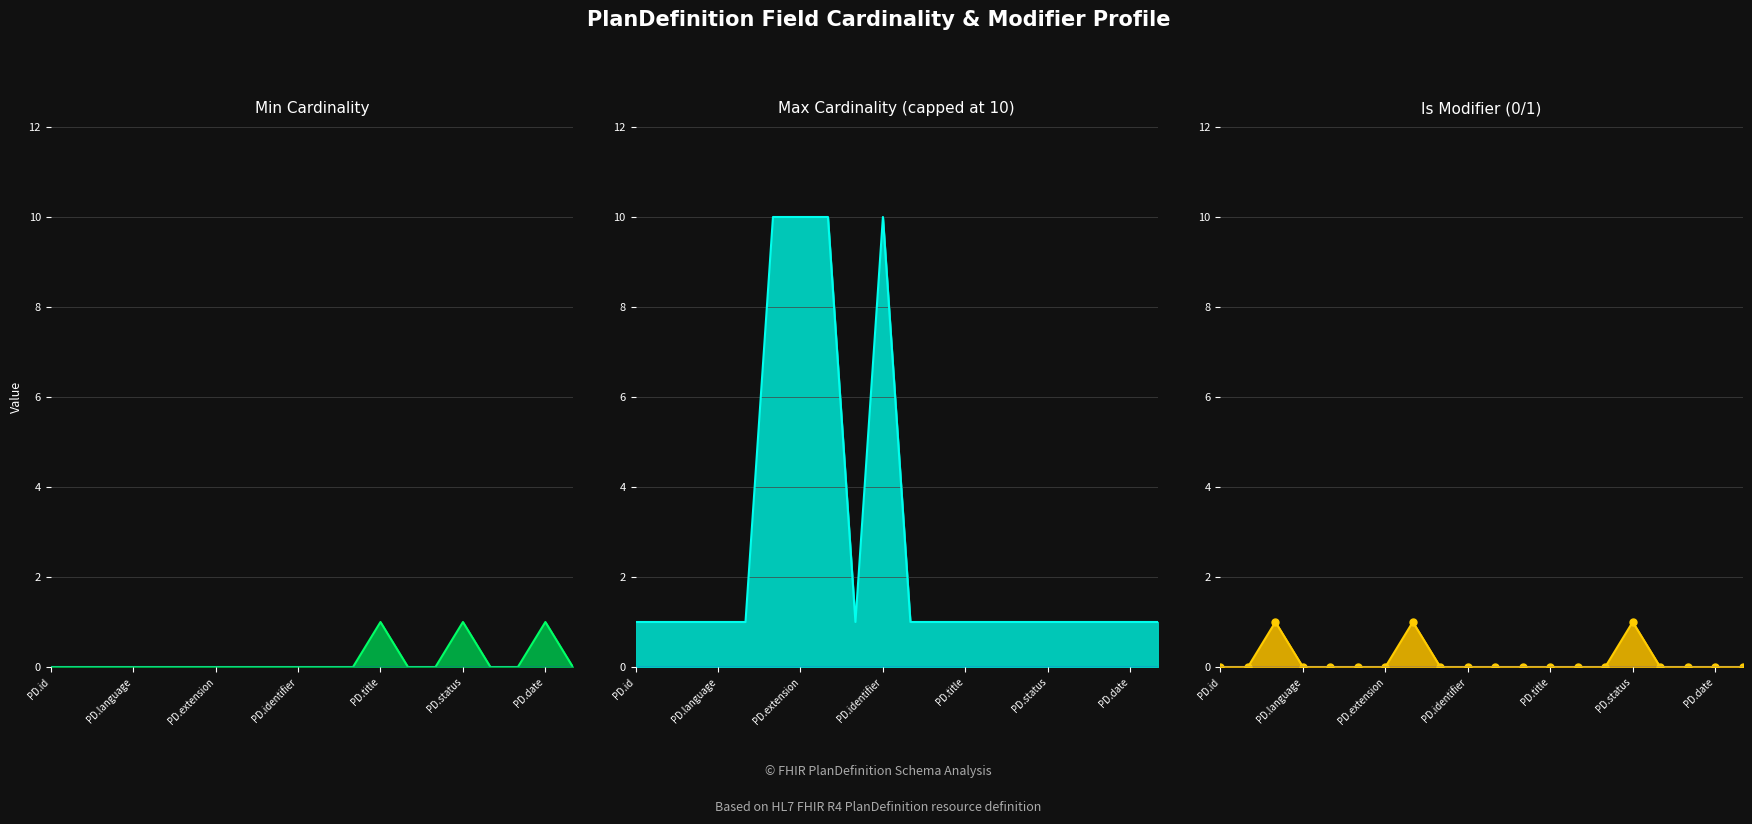

At which category is the sum across all series the highest?

7